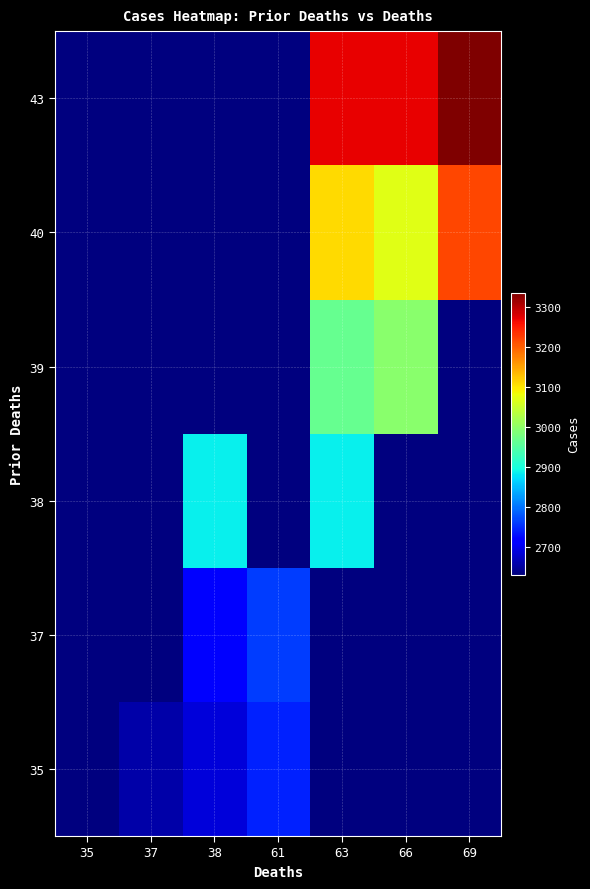

Reading left to right, extract all data points from this chart.

35: 35=2630	37=2657	38=2687	61=2741	63=2630	66=2630	69=2630
37: 35=2630	37=2630	38=2715	61=2760	63=2630	66=2630	69=2630
38: 35=2630	37=2630	38=2884	61=2630	63=2884	66=2630	69=2630
39: 35=2630	37=2630	38=2630	61=2630	63=2965	66=2996	69=2630
40: 35=2630	37=2630	38=2630	61=2630	63=3108	66=3069	69=3219
43: 35=2630	37=2630	38=2630	61=2630	63=3269	66=3269	69=3335